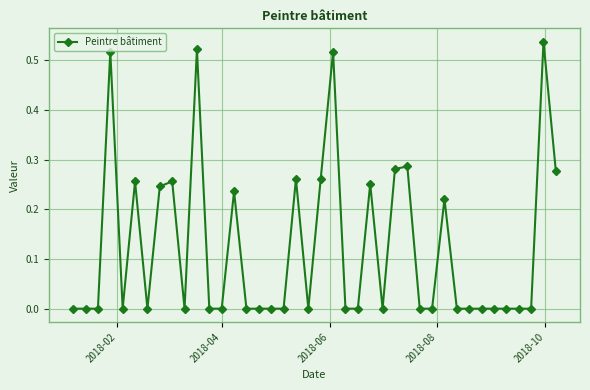

What is the sum of all values?

4.9